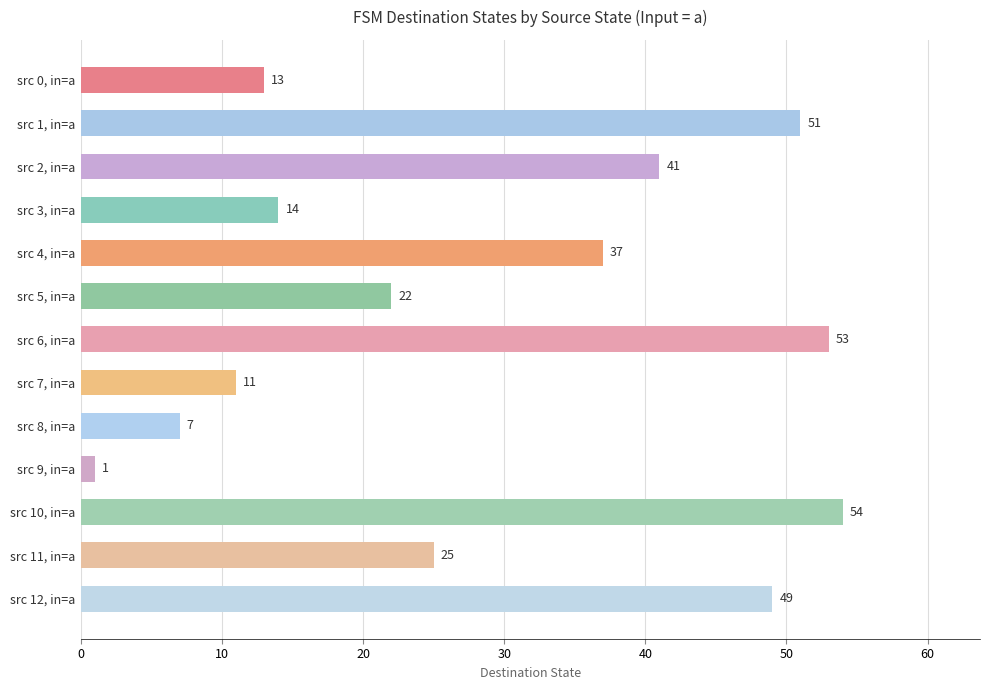

What is the difference between the maximum and minimum values?

53